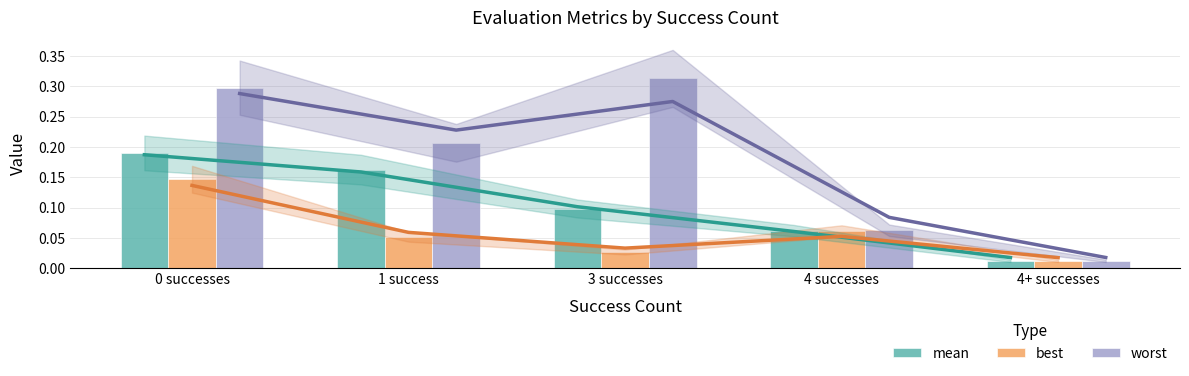

Where is best nearest to the value 0?

4+ successes